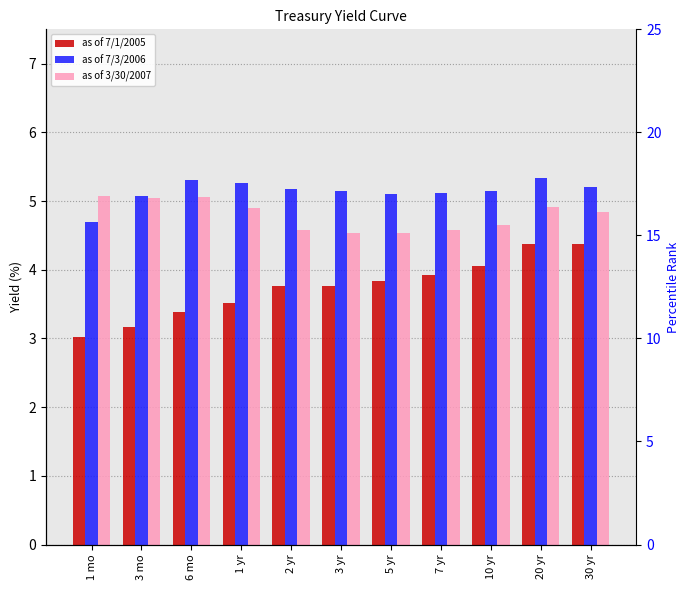

Read the as of 7/3/2006 value at 10 yr.

5.2